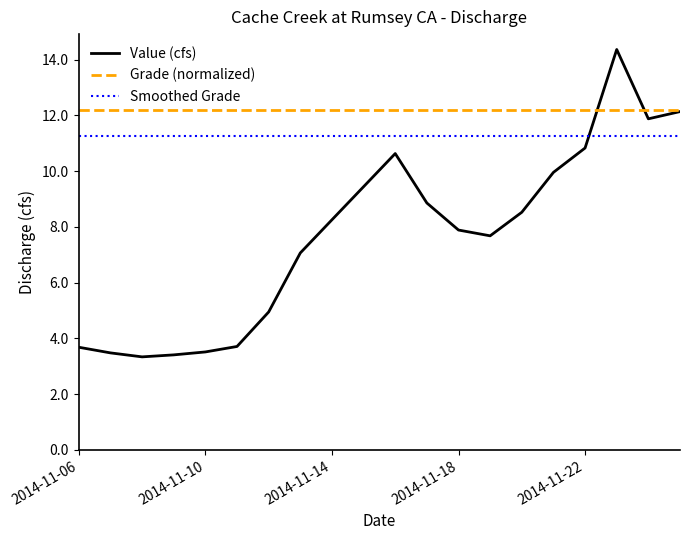

What are all the series names shown in the legend?

Value (cfs), Grade (normalized), Smoothed Grade